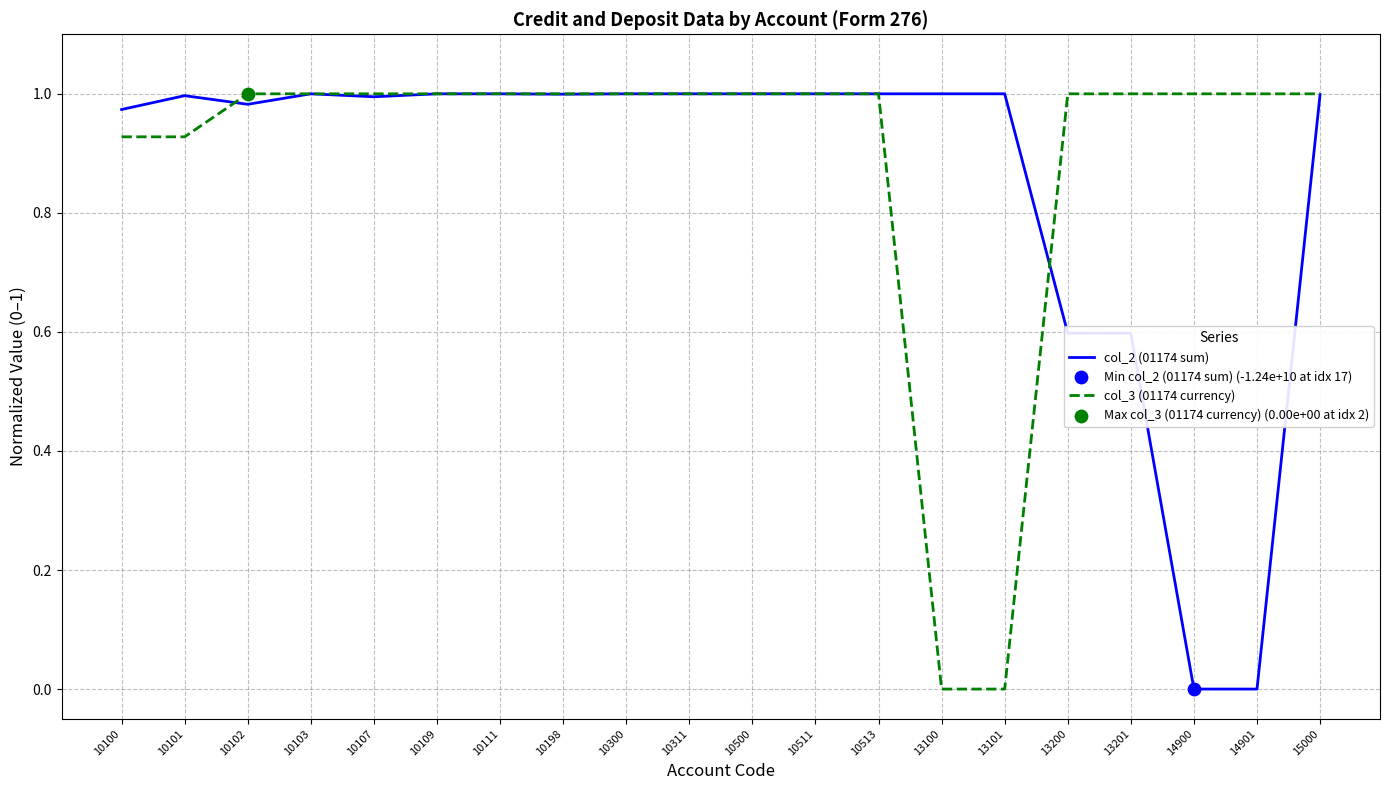

Which series changed the most between 10103 and 13201?

col_2 (01174 sum)